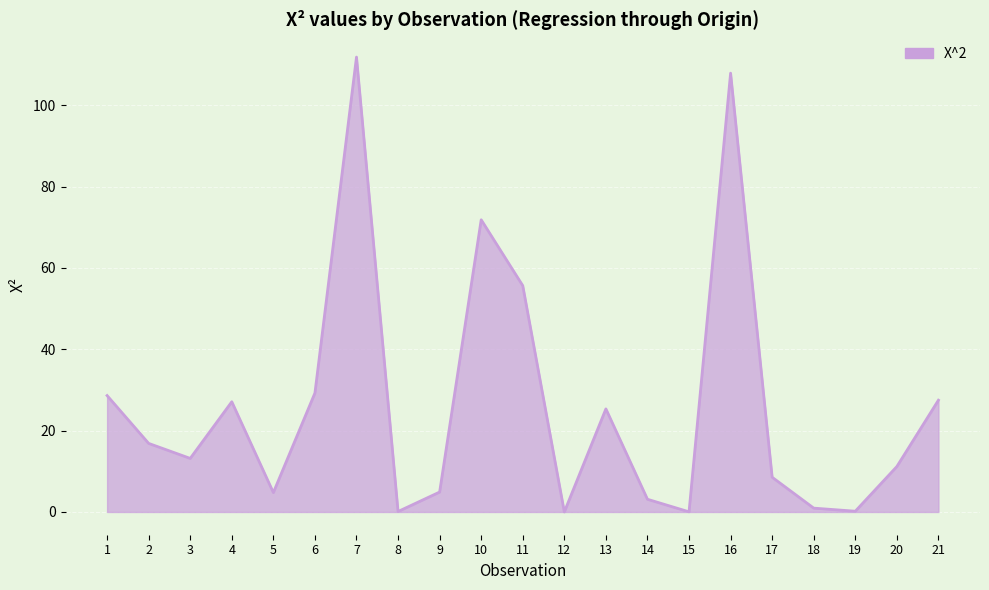

True or false: there are more than 1 points higher than both neighbors.

True